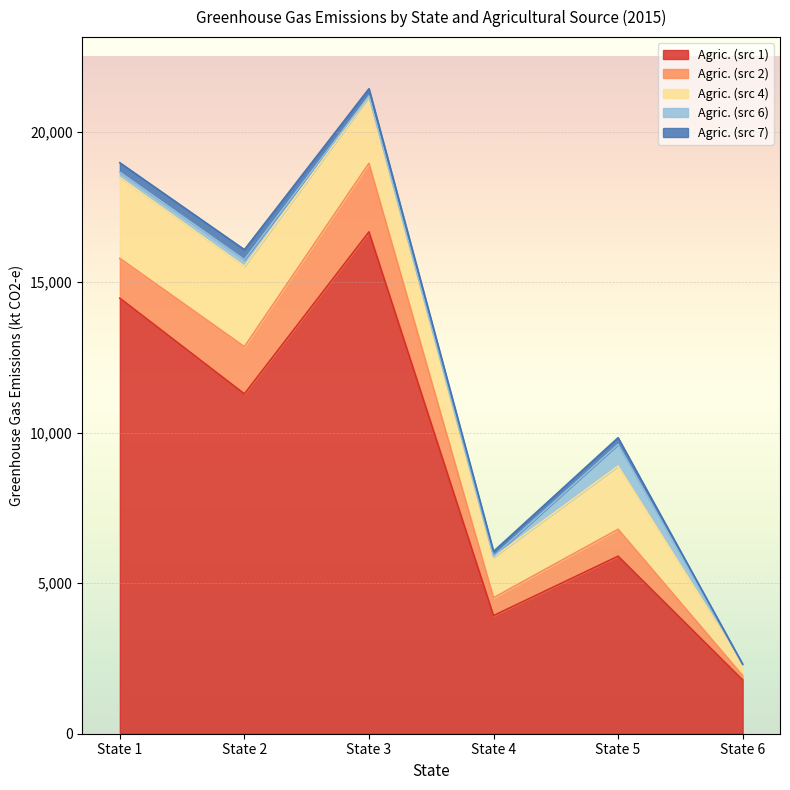

Which has a higher value, State 3 or State 6?

State 3